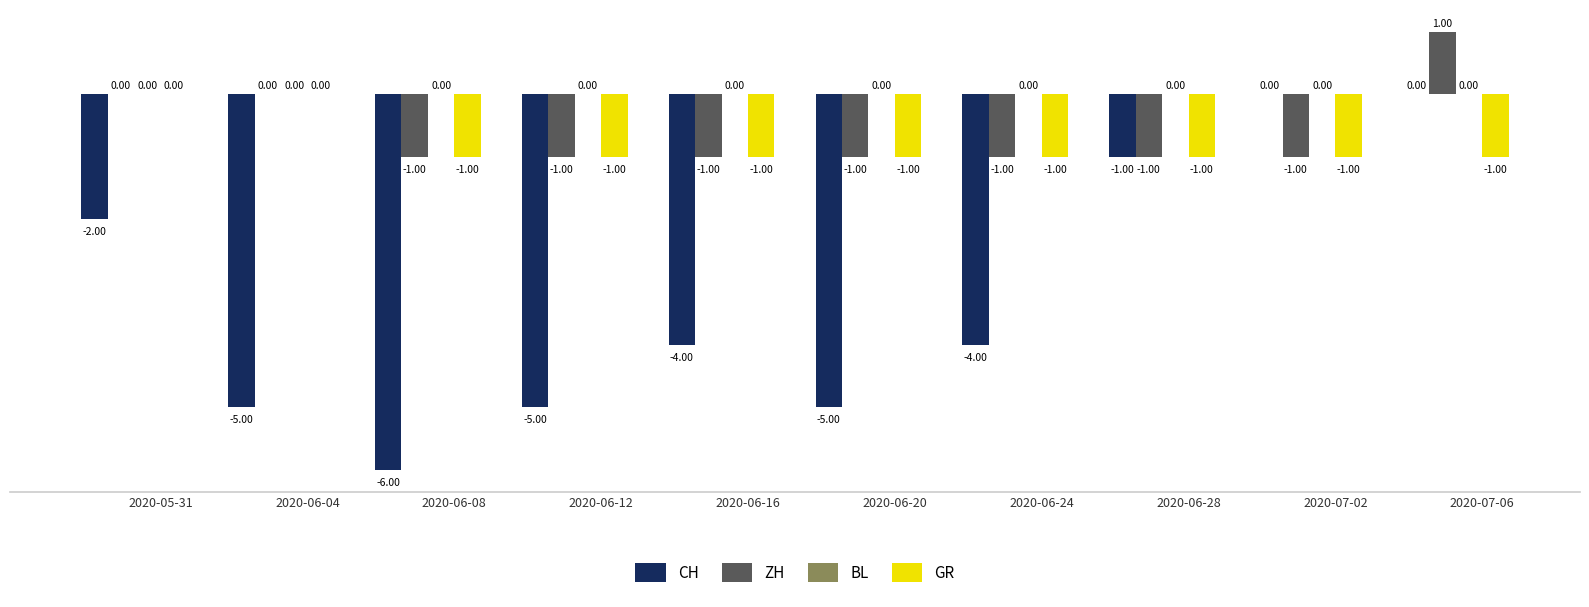

What value does the GR series have at 2020-07-06?

-1